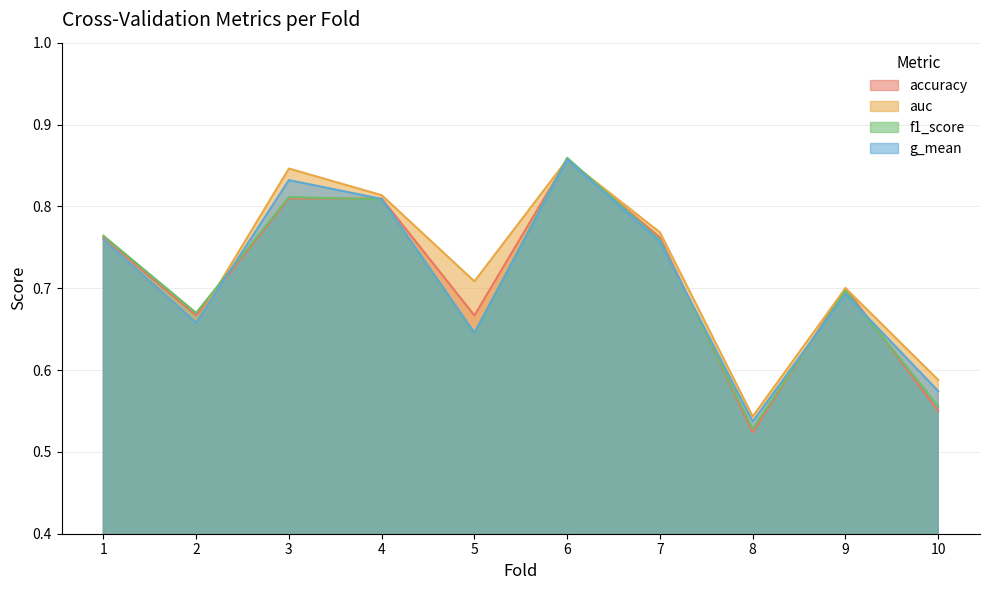

Where do accuracy and auc first cross each other?

2 and 3